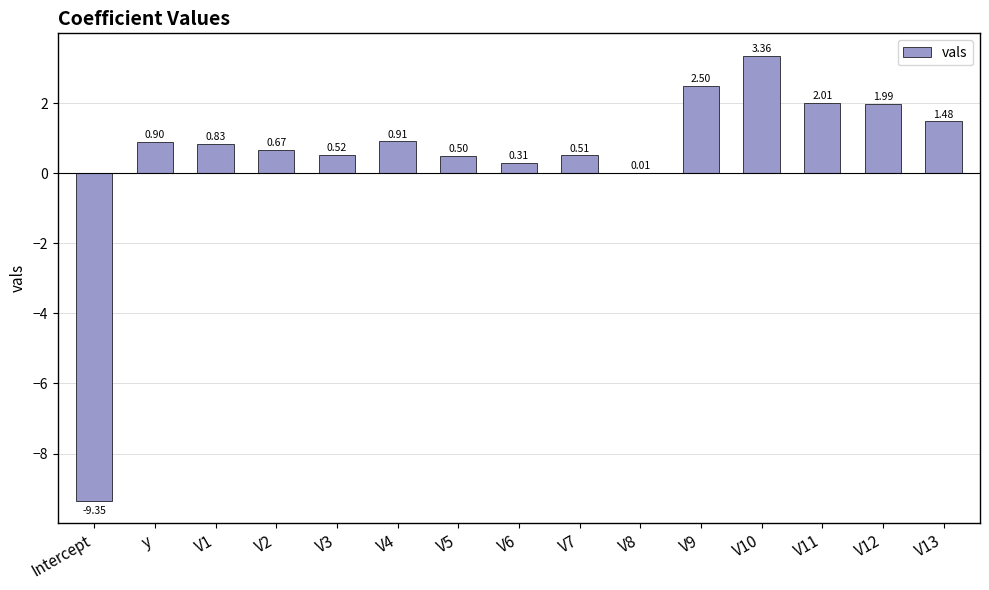

Between Intercept and V6, which is larger?

V6